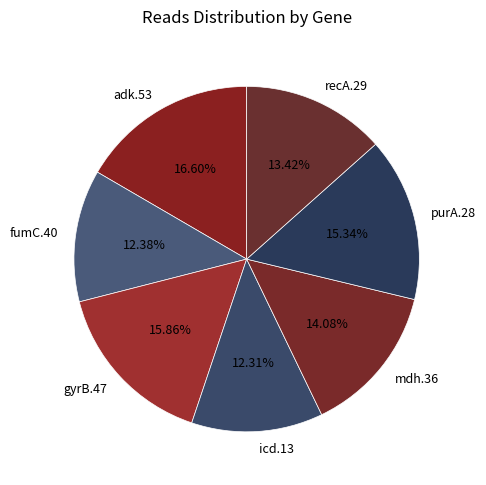

To the nearest percent, what is the difference between the largest and smallest slice percentages?

4%